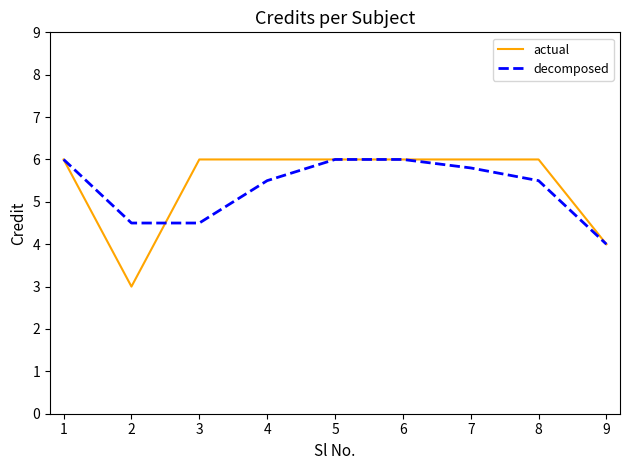

True or false: actual has a value of 6.0 at 3.

True